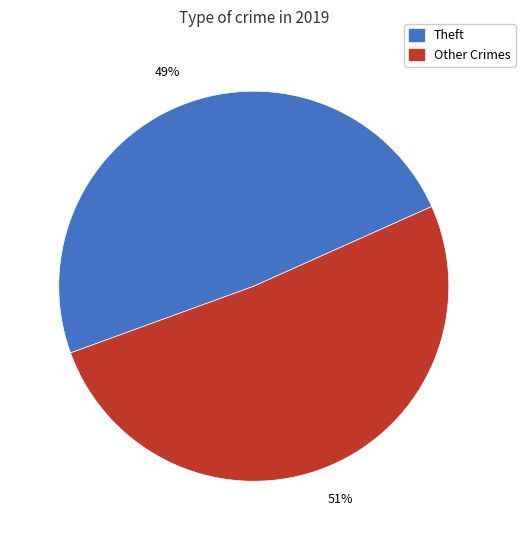

To the nearest percent, what is the average slice percentage?

50%